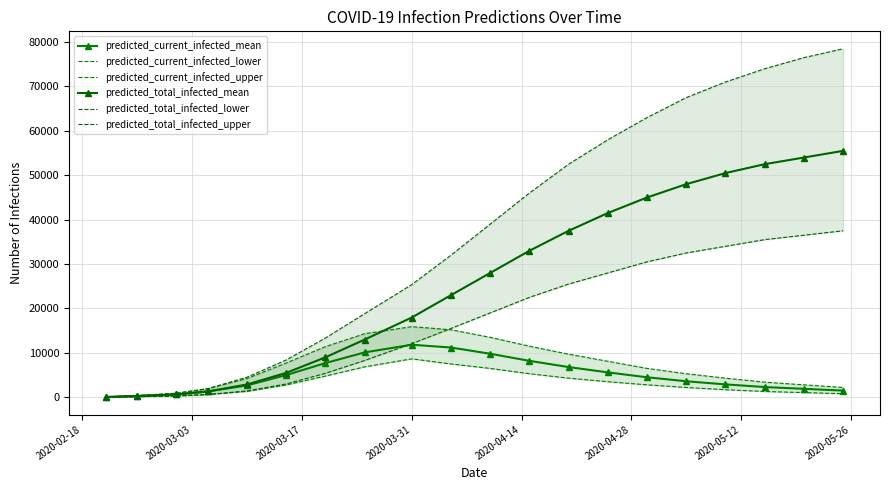

True or false: predicted_current_infected_lower and predicted_current_infected_upper cross at least once.

False